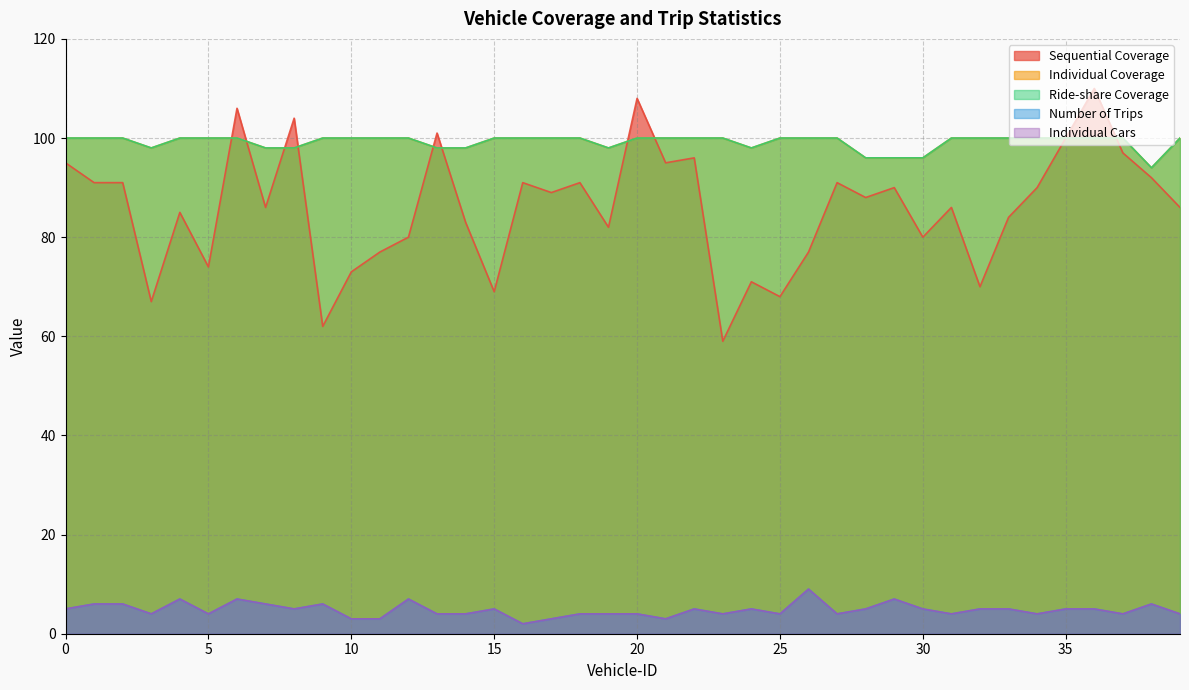

True or false: Number of Trips and Sequential Coverage cross at least once.

False